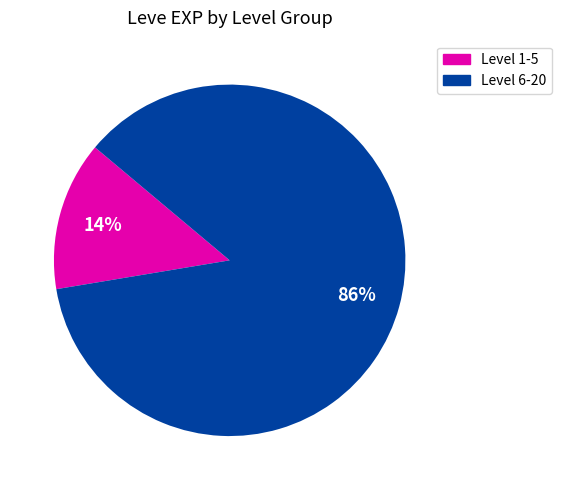

The Level 6-20 slice represents 81% of the pie. True or false?

False